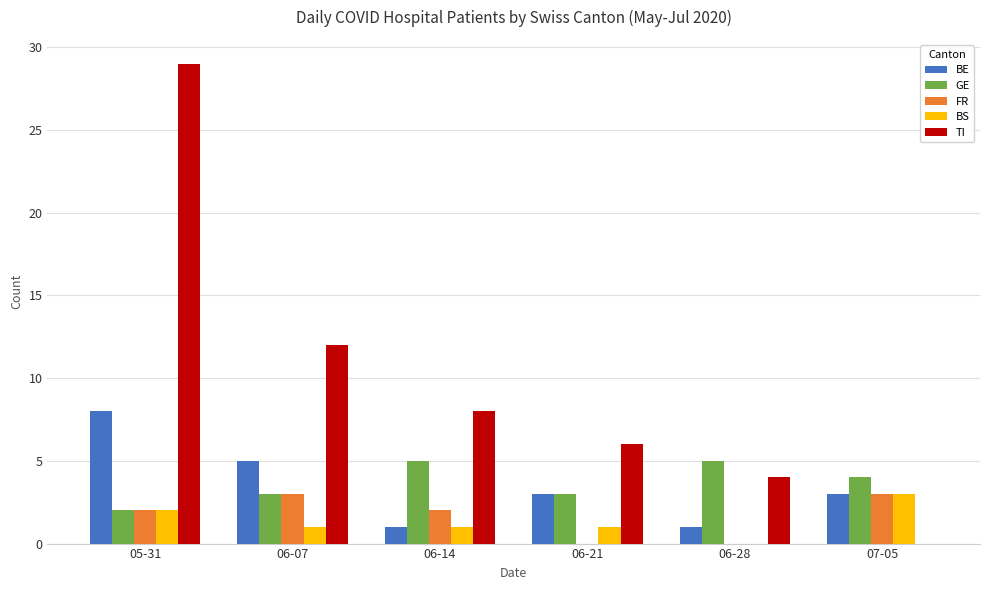

Which series has the largest range (max minus min)?

TI